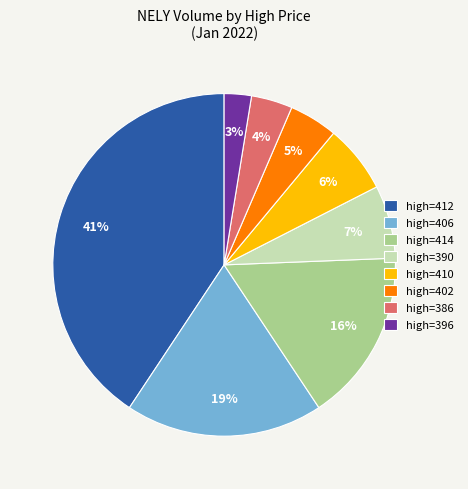

Is there any slice that represents more than half of the pie?

No